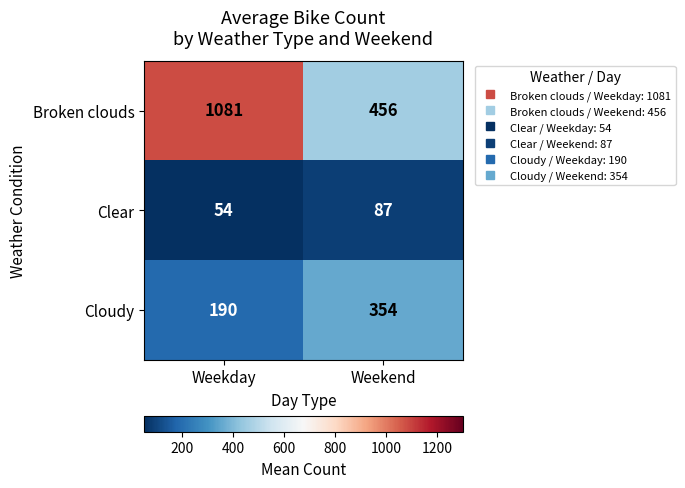

At how many categories does at least one series exceed 907?

1